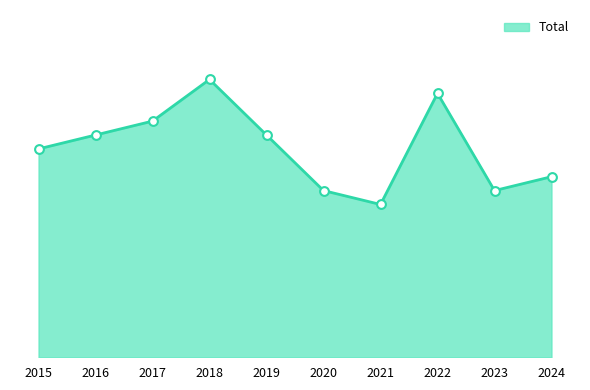

Does the chart have visible grid lines?

No